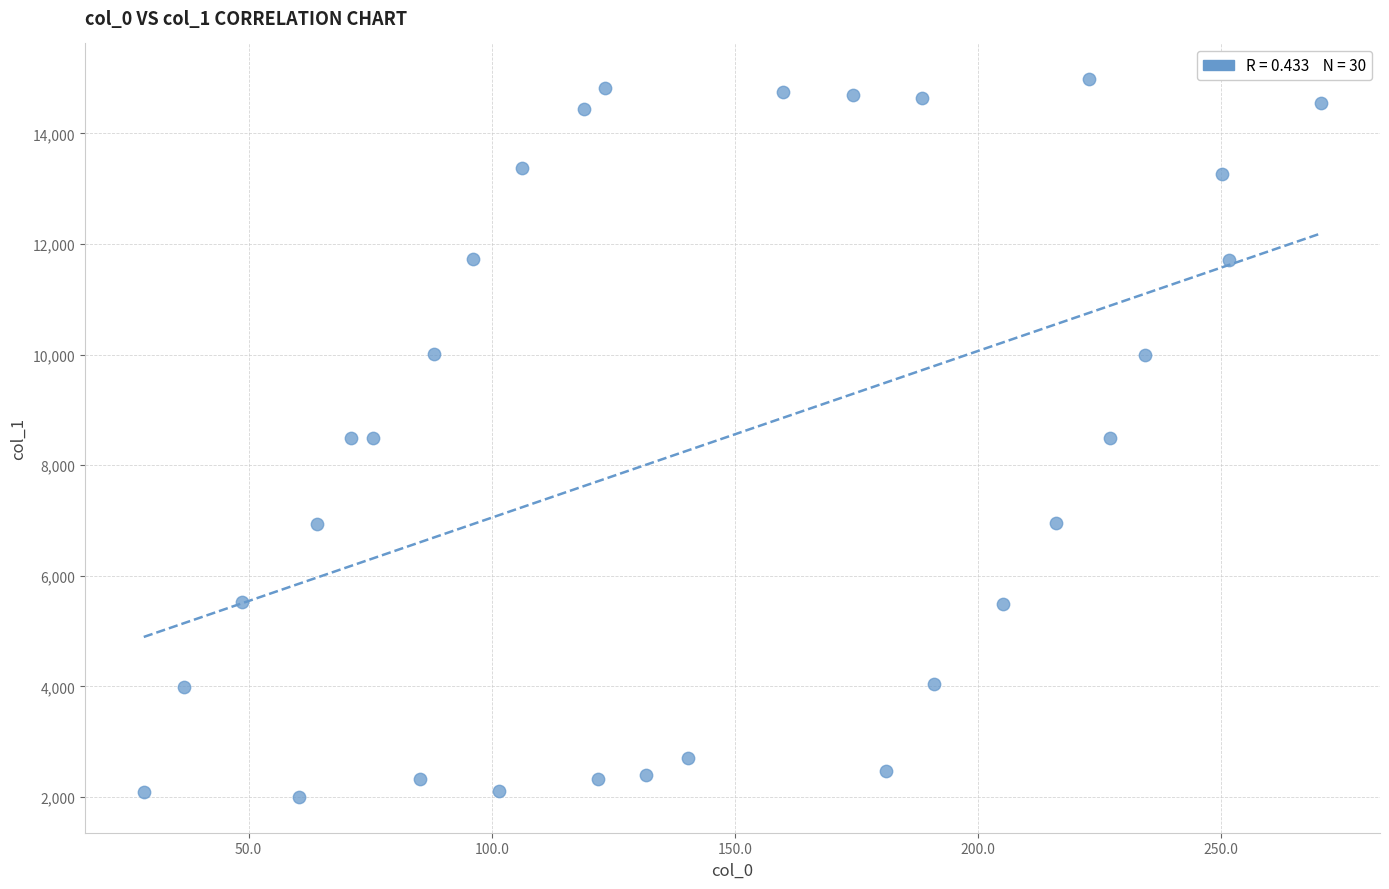

What is the range of X values (max minus min)?

242.1